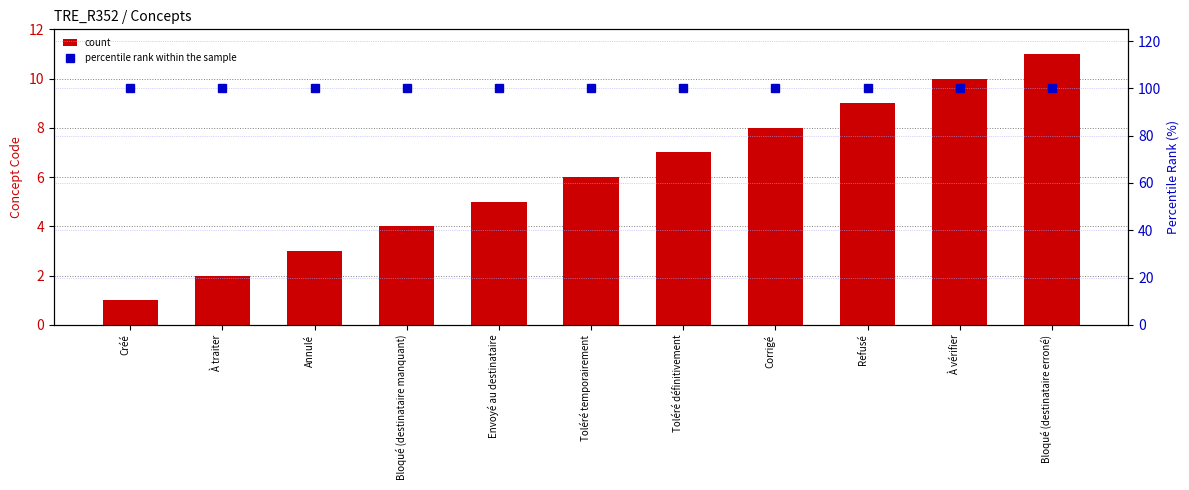

What is the difference between the second highest and second lowest values in the count series?

8